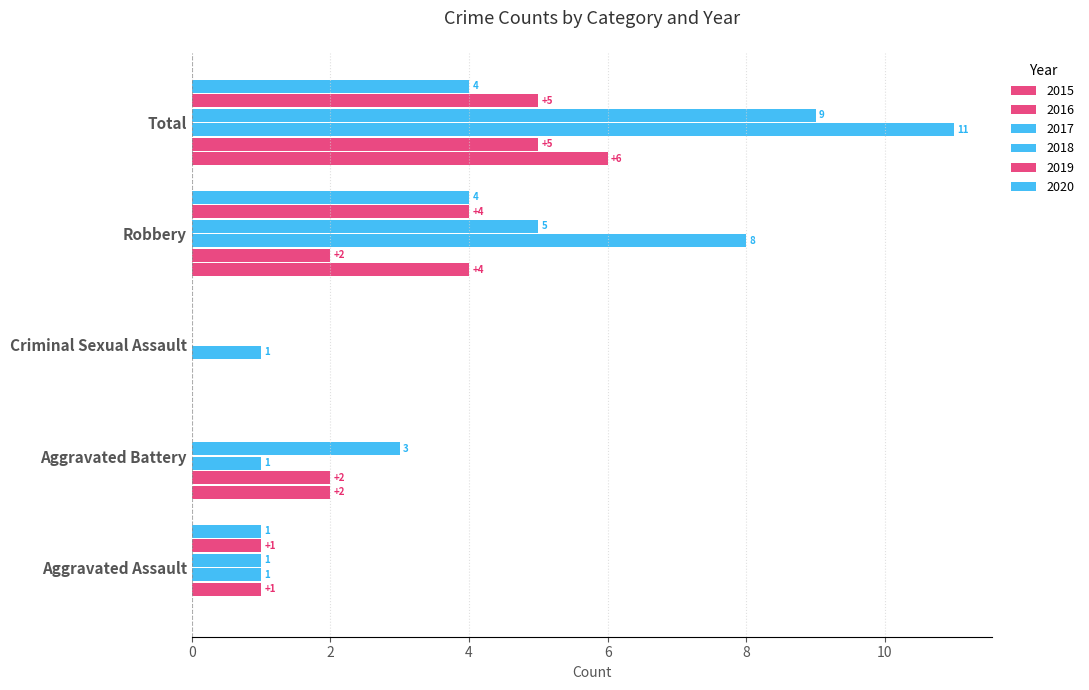

How many values in 2016 are above zero?

4